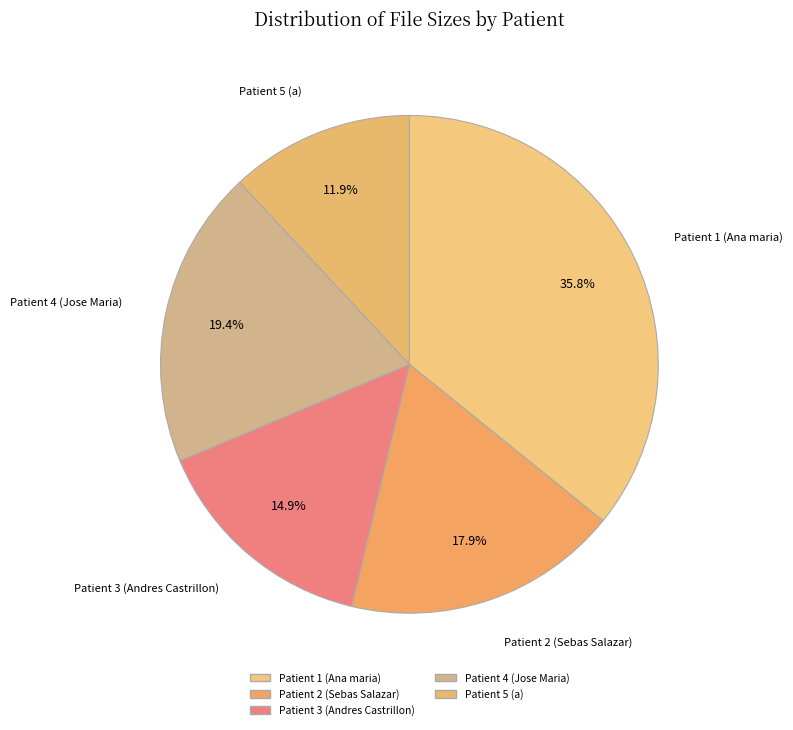

What percentage is NOT represented by Patient 5 (a)?

88.1%